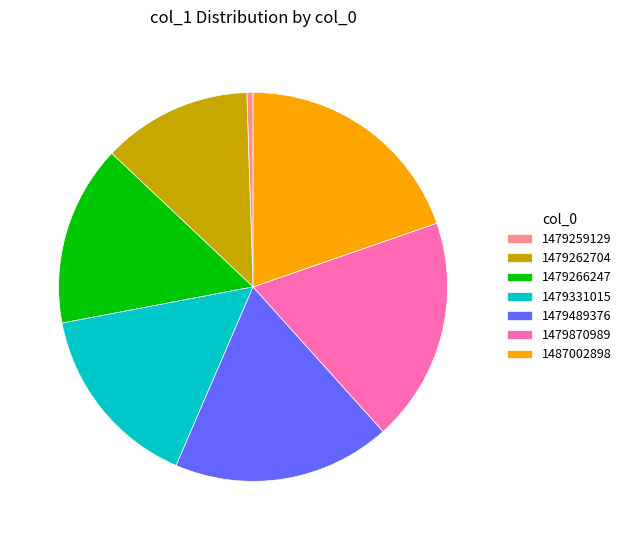

Approximately how many times larger is the value at 1479266247 compared to 1479331015?

1.0